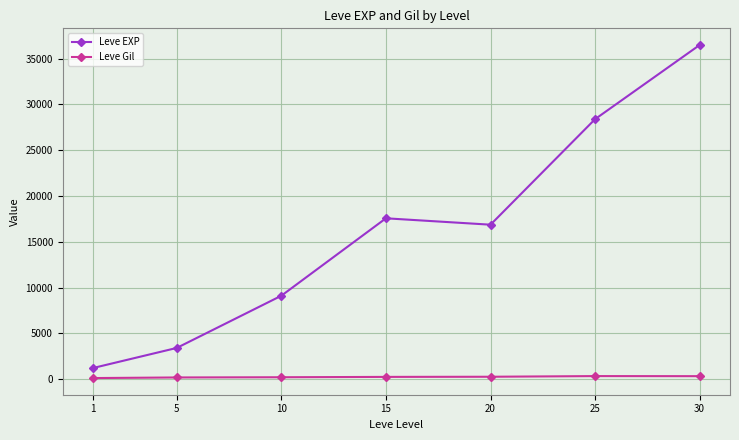

The Leve Gil series shows 257.0 at 20. True or false?

True